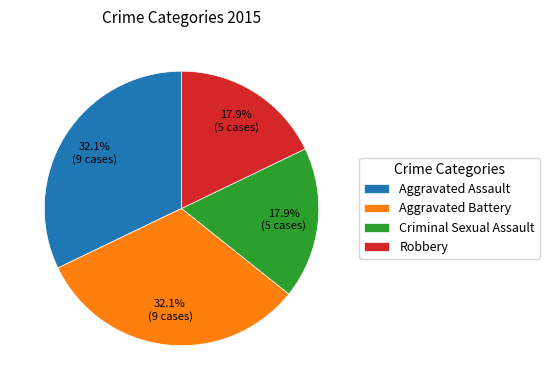

Combined, what portion of the pie is Robbery and Aggravated Battery?

50.0%